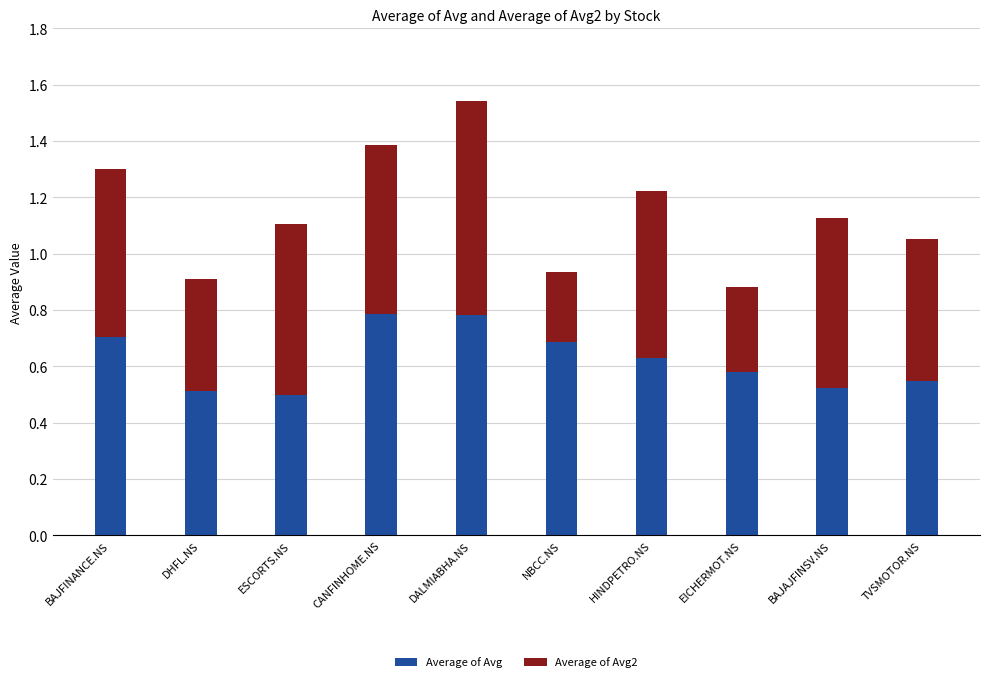

What is the total value across all series at DHFL.NS?

0.9